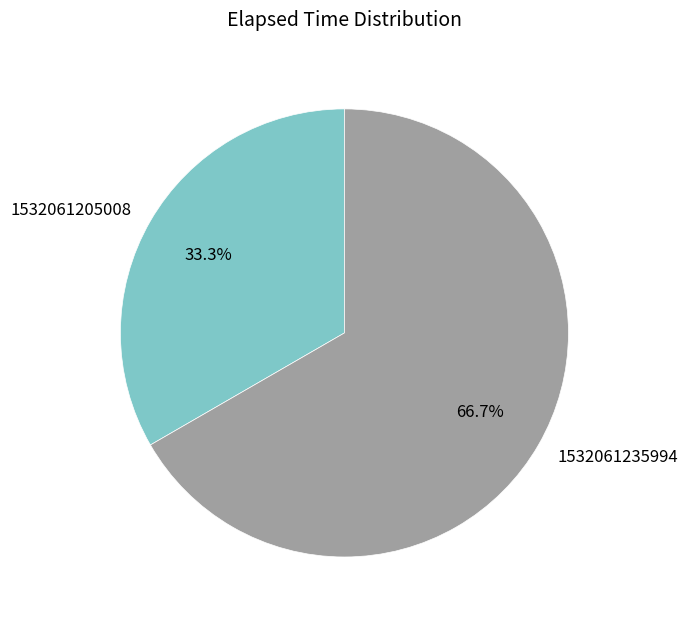

Which has a higher value, 1532061205008 or 1532061235994?

1532061235994